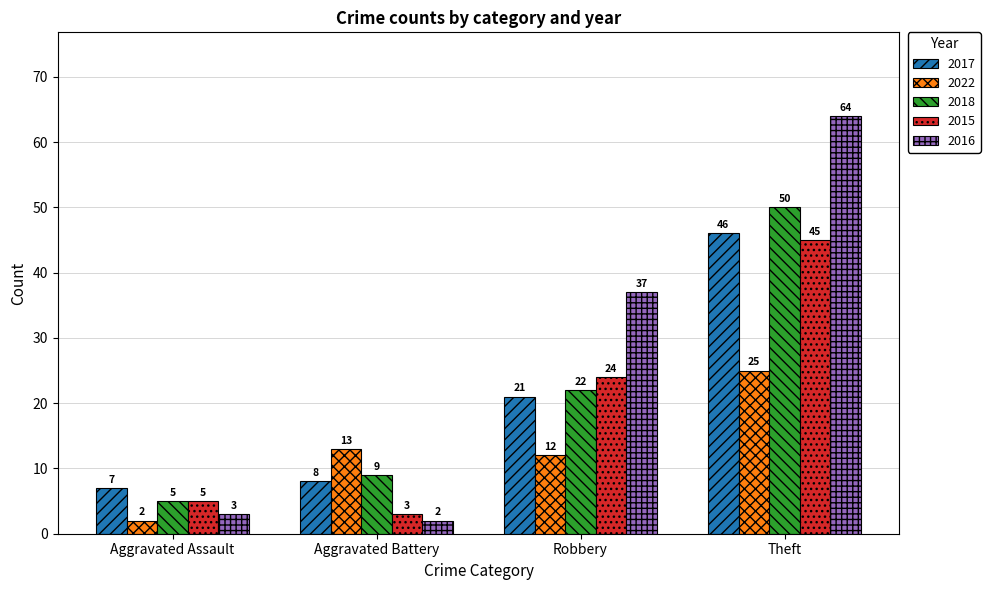

Reading right to left, what are all the values shown in this chart?

2017: 46	21	8	7
2022: 25	12	13	2
2018: 50	22	9	5
2015: 45	24	3	5
2016: 64	37	2	3